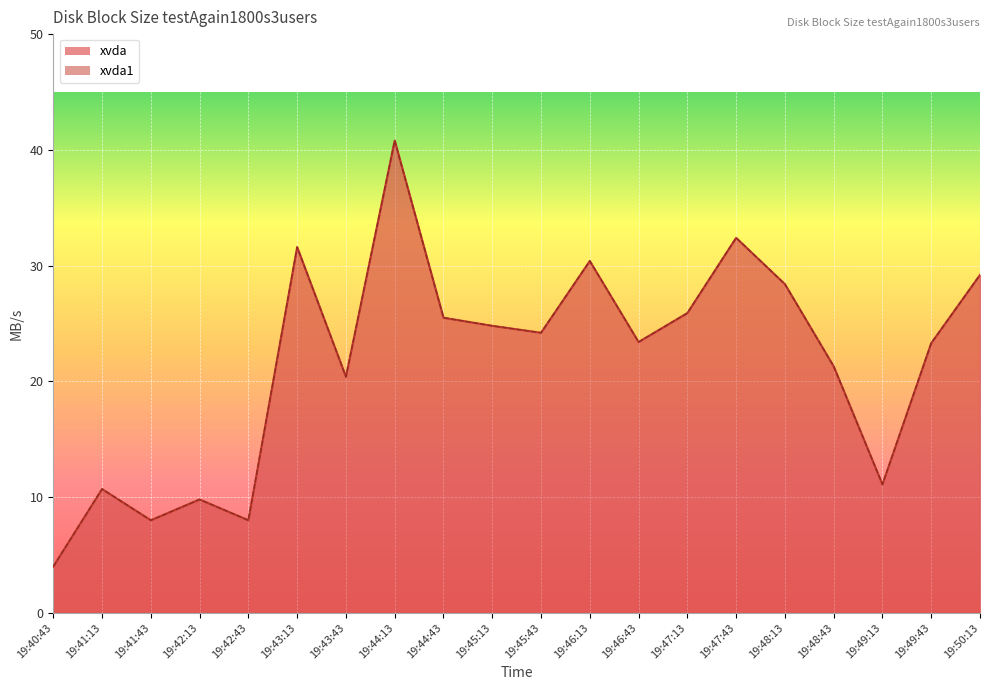

Rank the series by their maximum value, from highest to lowest.

xvda, xvda1